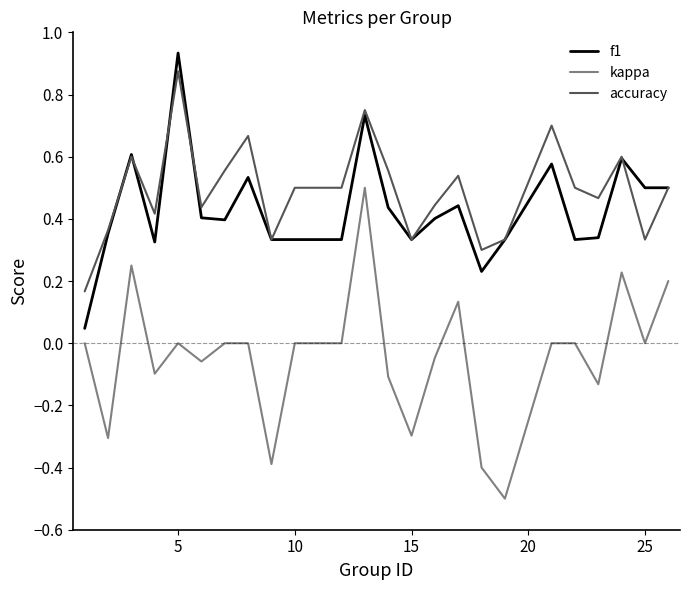

True or false: f1 has more than 1 points higher than both neighbors.

True